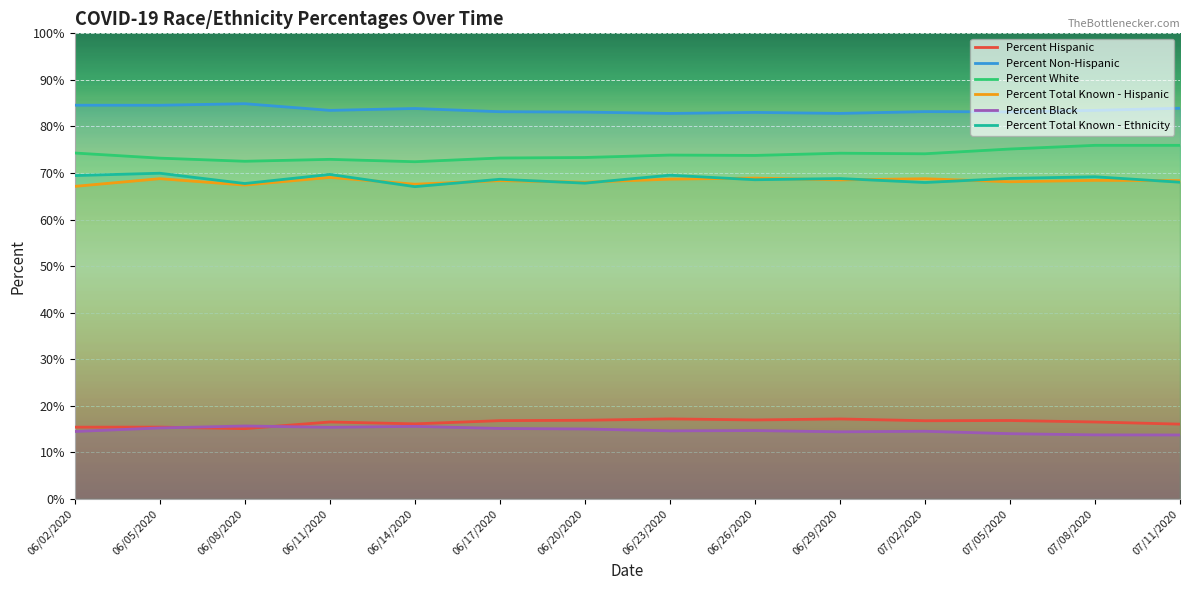

Which category has the lowest value in the Percent Black series?

07/11/2020